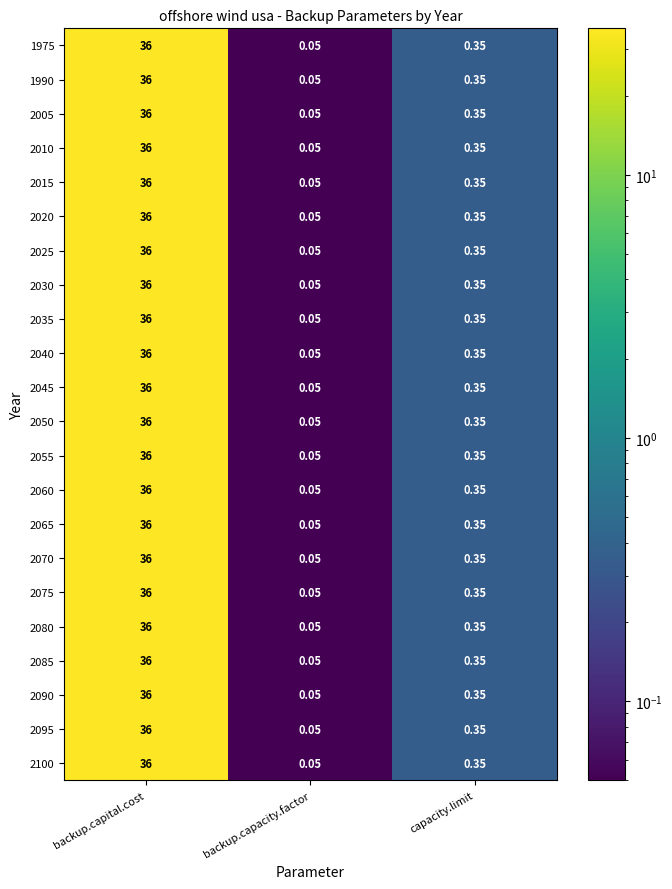

What is the total value across all series at capacity.limit?

7.7